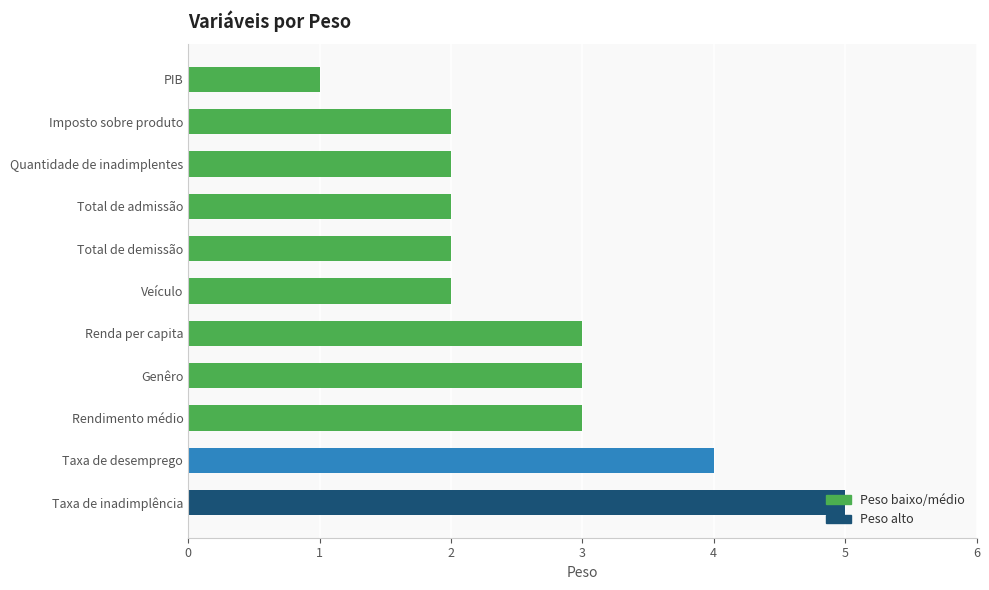

What is the label of the 7th bar from the top?

Renda per capita